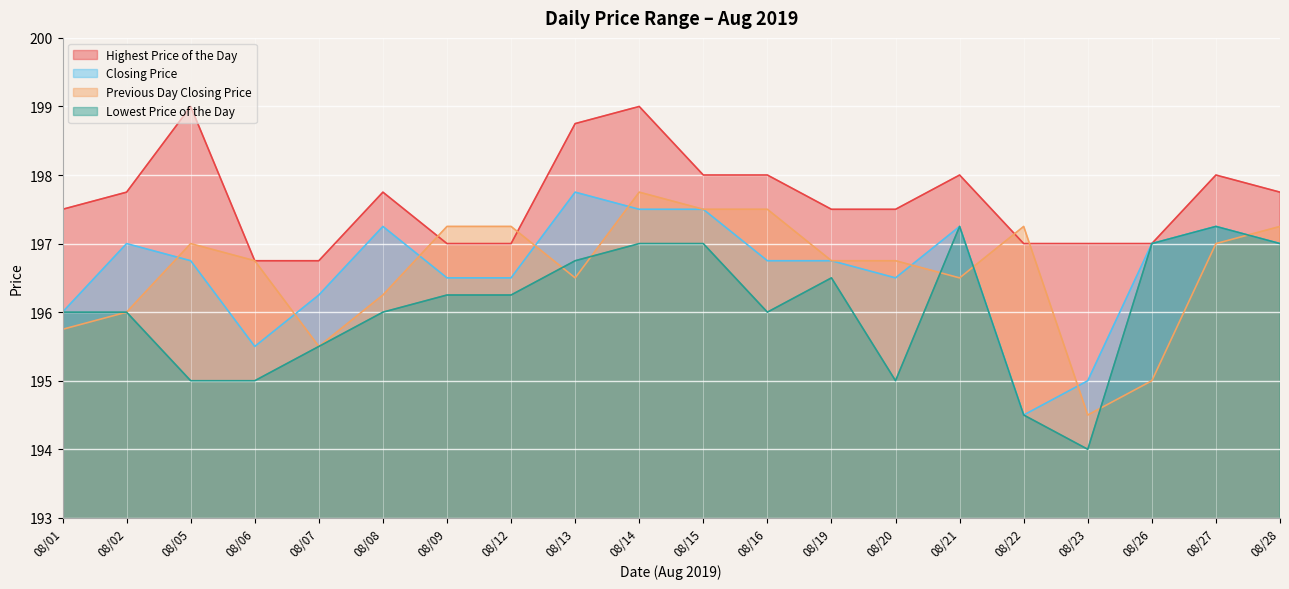

True or false: Highest Price of the Day and Lowest Price of the Day intersect in this chart.

False